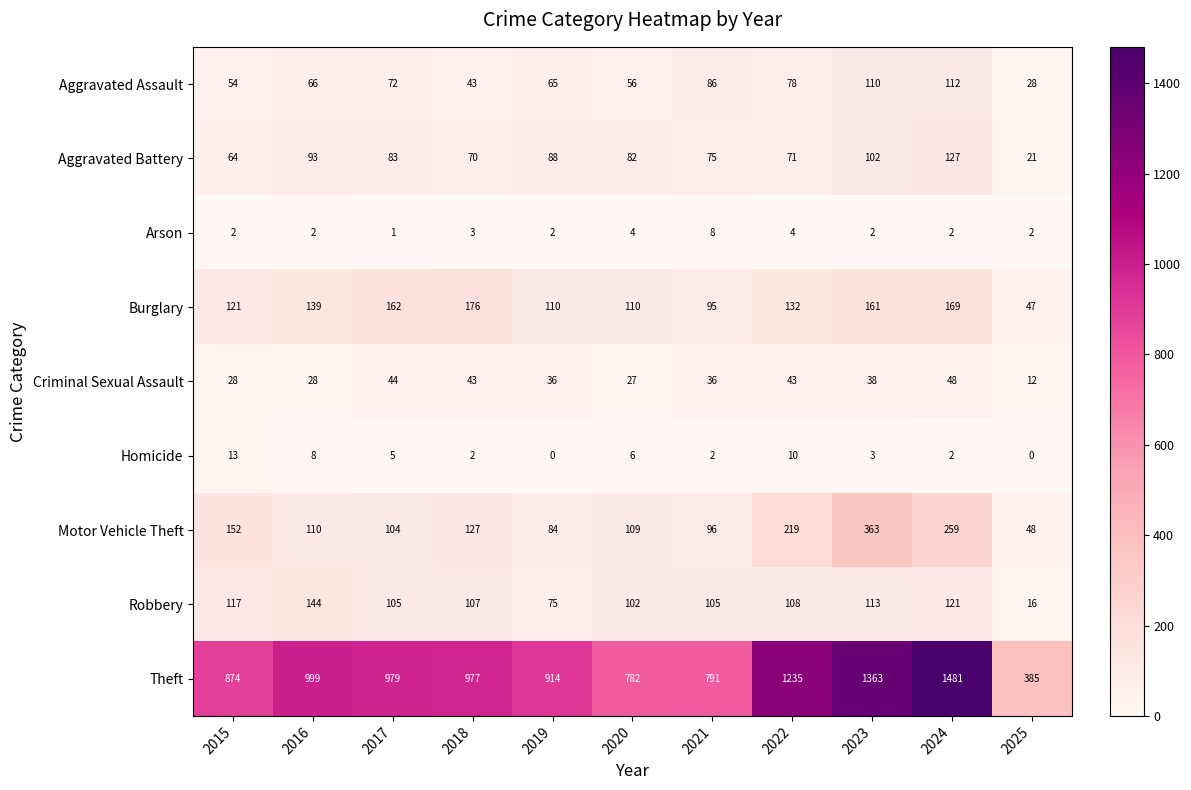

What is the average value of the Theft series?

980